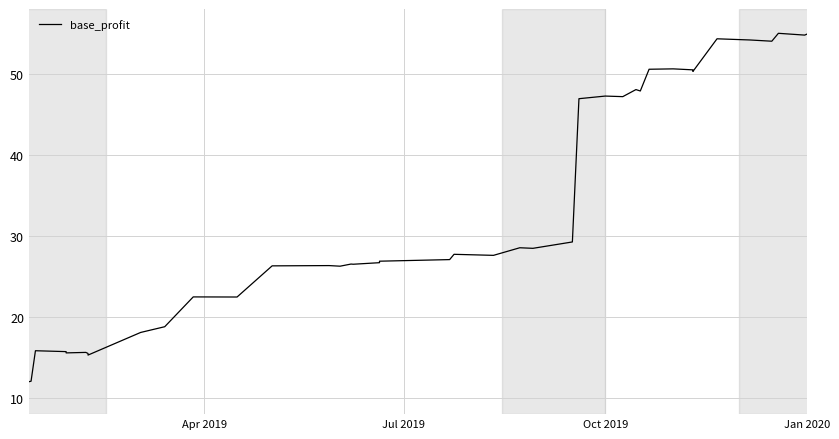

How many values exceed 27?

21